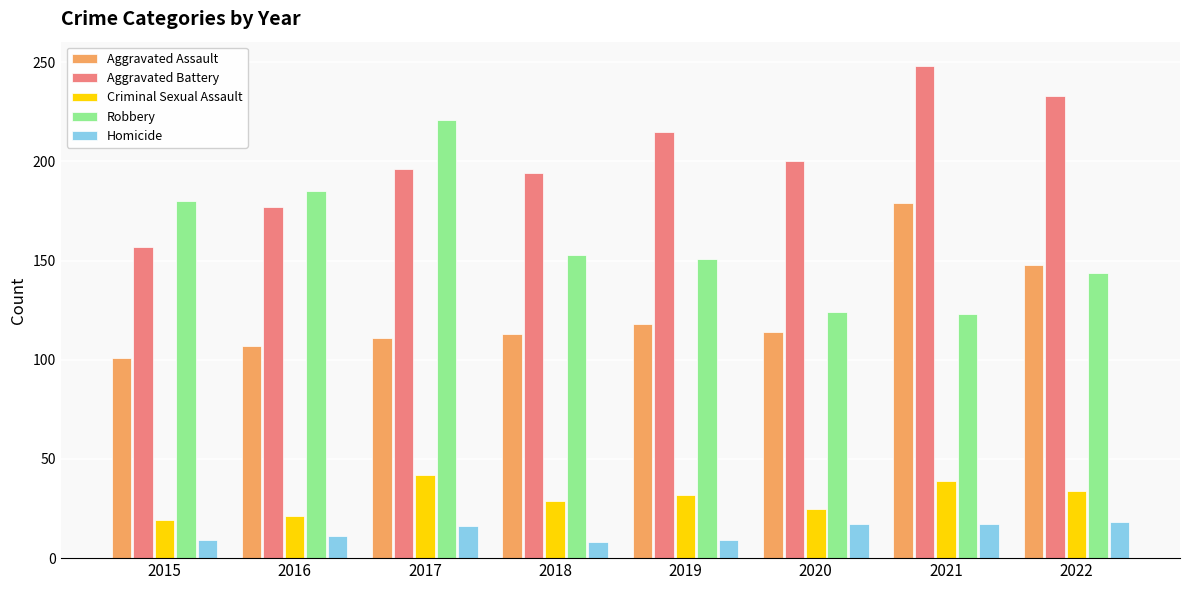

At which label does Aggravated Battery reach its peak?

2021